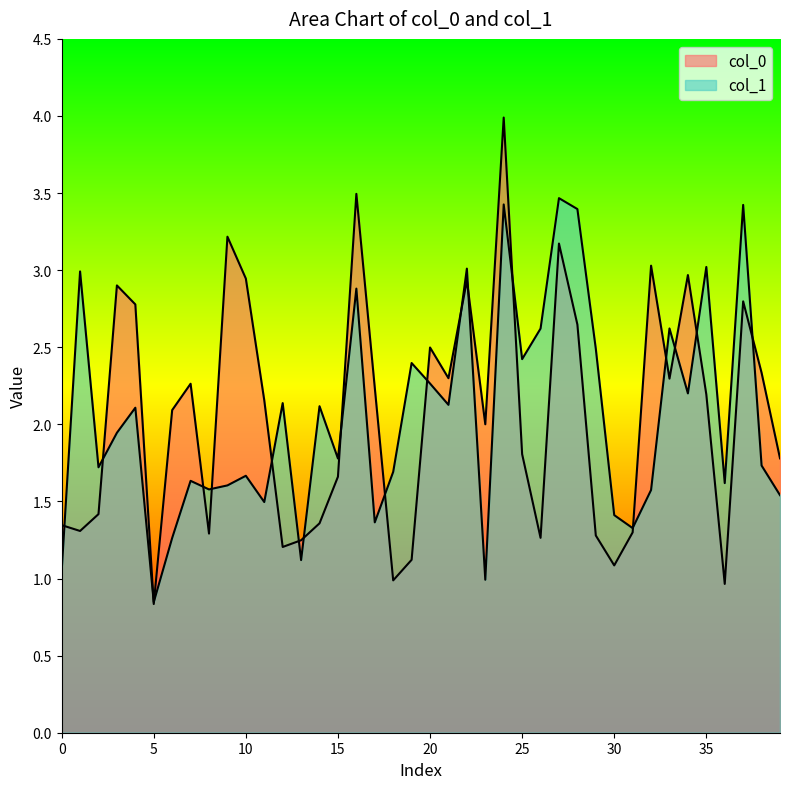

Rank the series by their maximum value, from highest to lowest.

col_0, col_1